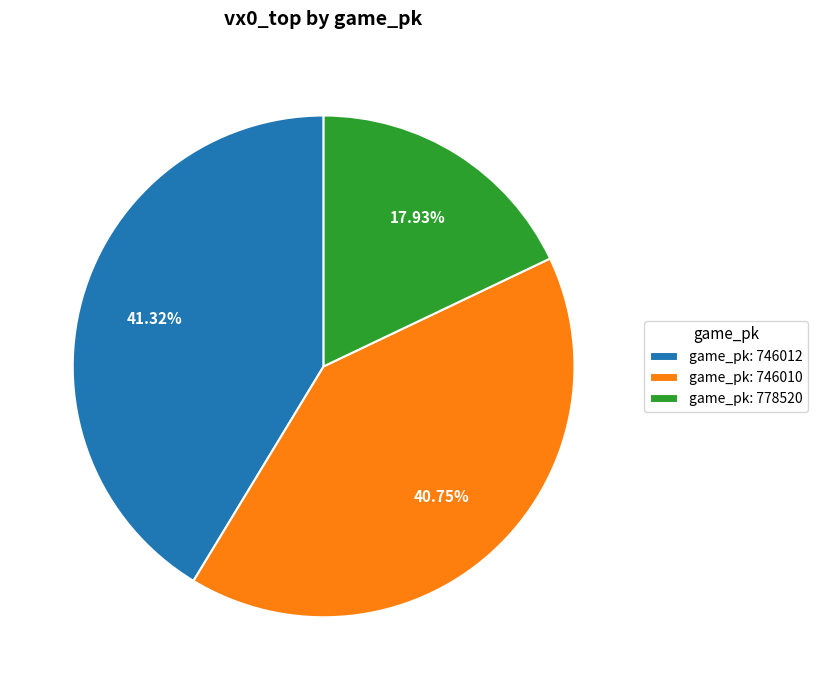

What is the smallest slice in the pie chart?

game_pk: 778520